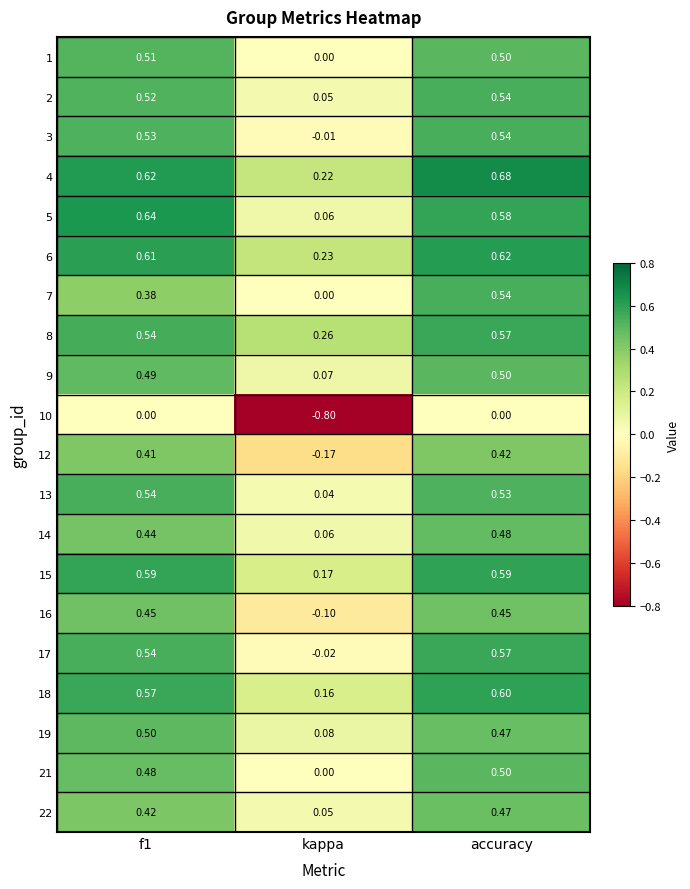

Where is 19 nearest to the value 0?

kappa